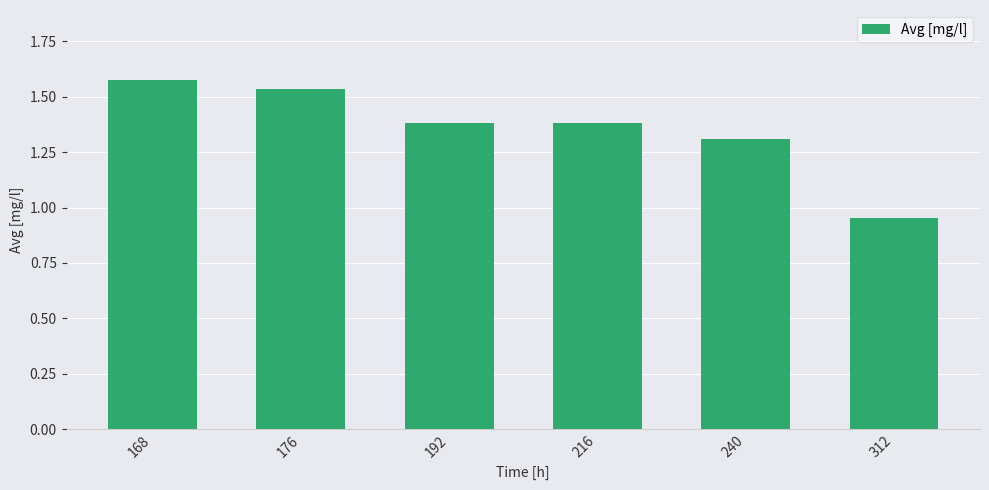

Approximately how many times larger is the value at 216 compared to 240?

1.1